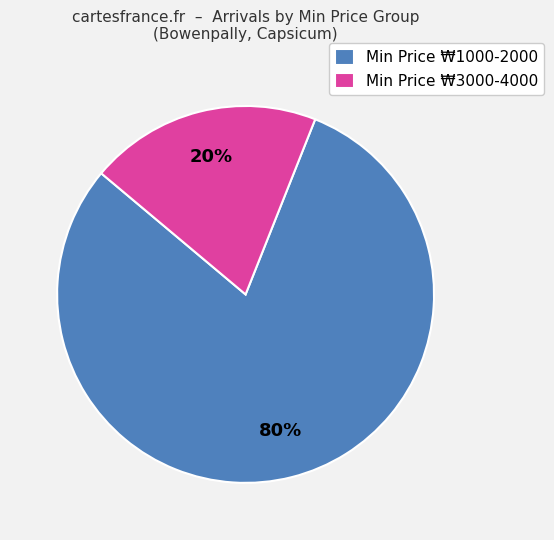

What is the ratio of the value at Min Price ₩1000-2000 to the value at Min Price ₩3000-4000?

4.0